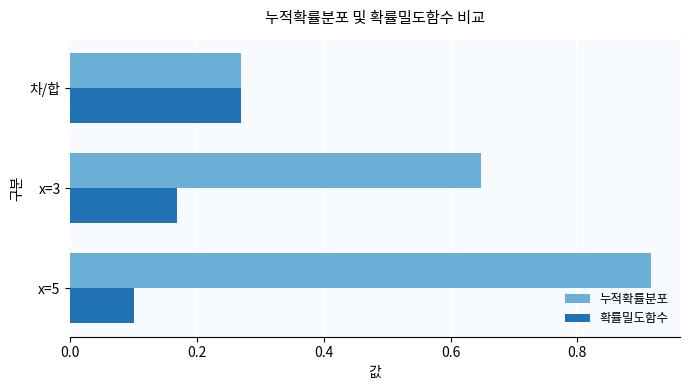

What is the difference between the second highest and minimum values in the 확률밀도함수 series?

0.1